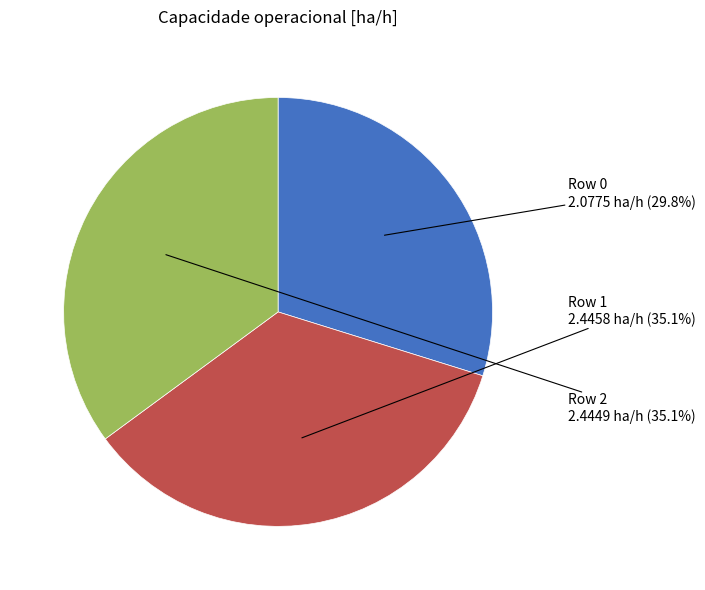

How many slices are in this pie chart?

3